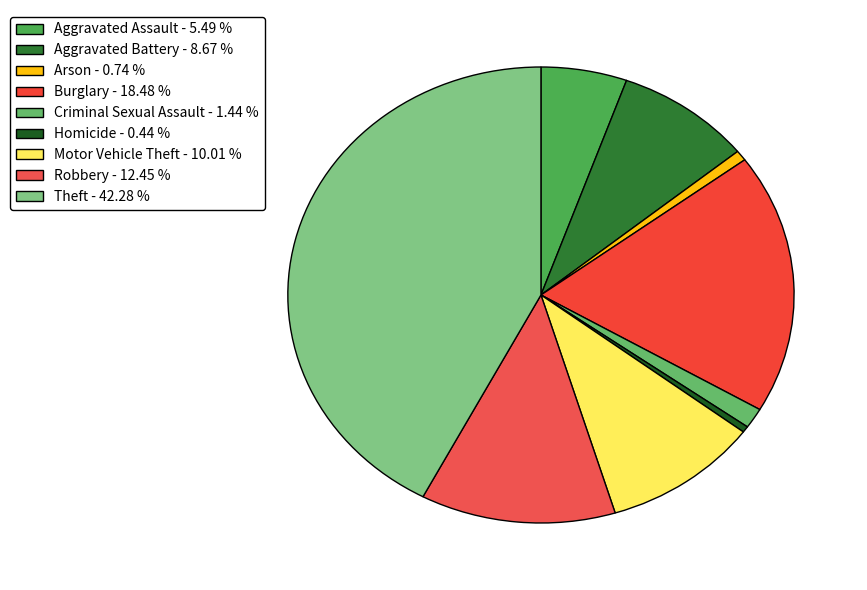

Which slice is the smallest?

Homicide